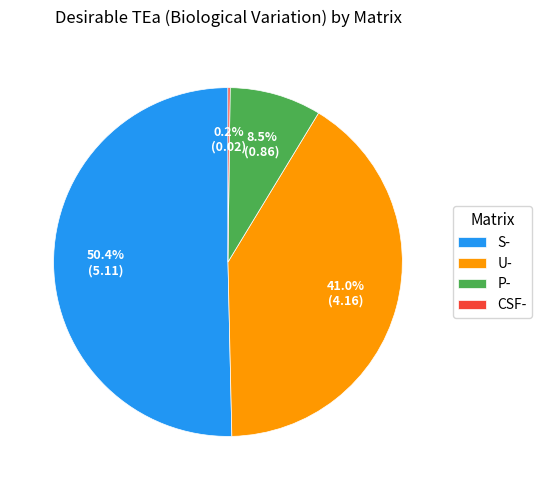

What percentage do U- and S- together represent?

91.3%